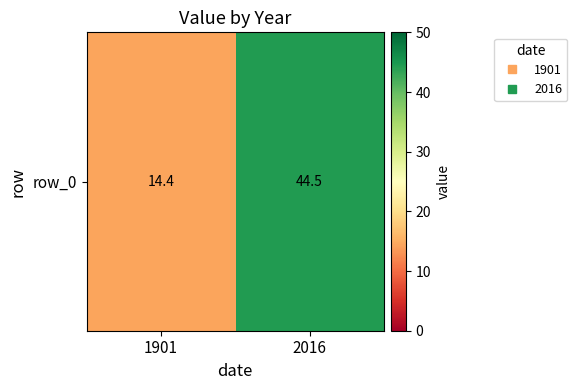

Count the number of values greater than 44.

1